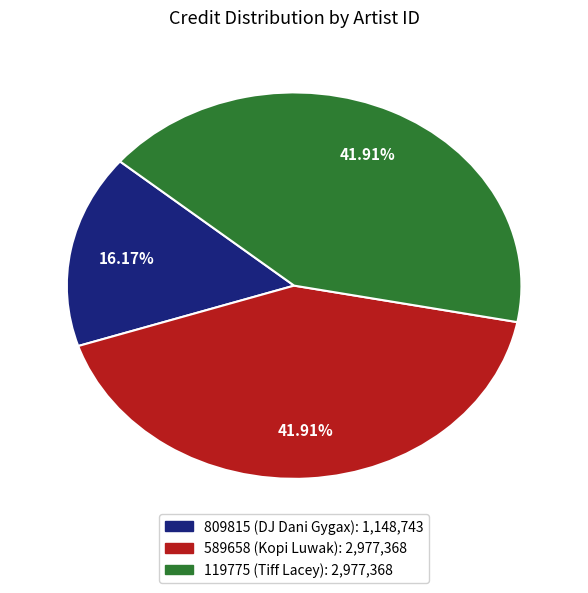

To the nearest percent, what is the combined percentage of 589658 (Kopi Luwak) and 809815 (DJ Dani Gygax)?

58%